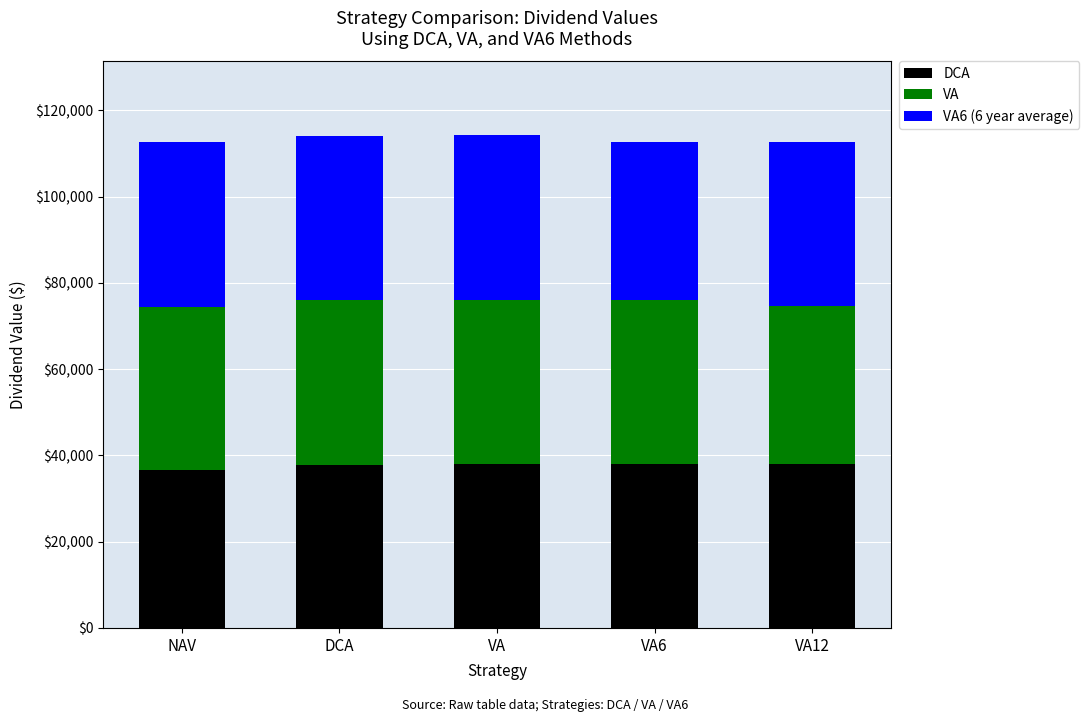

Are the bars grouped side by side (vs. stacked)?

No